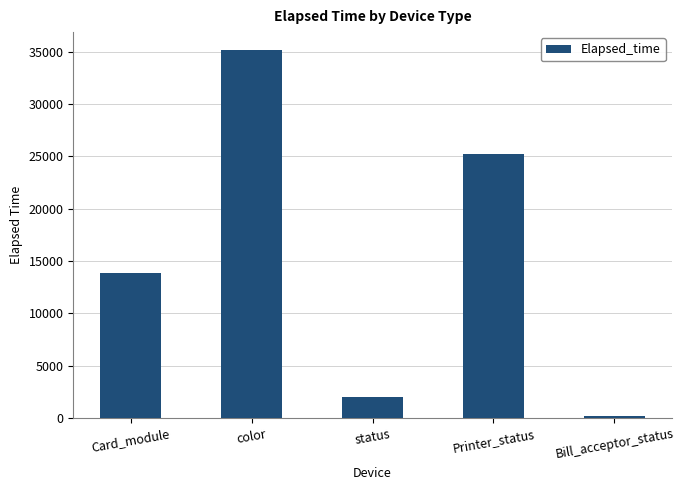

What is the greatest value displayed?

35121